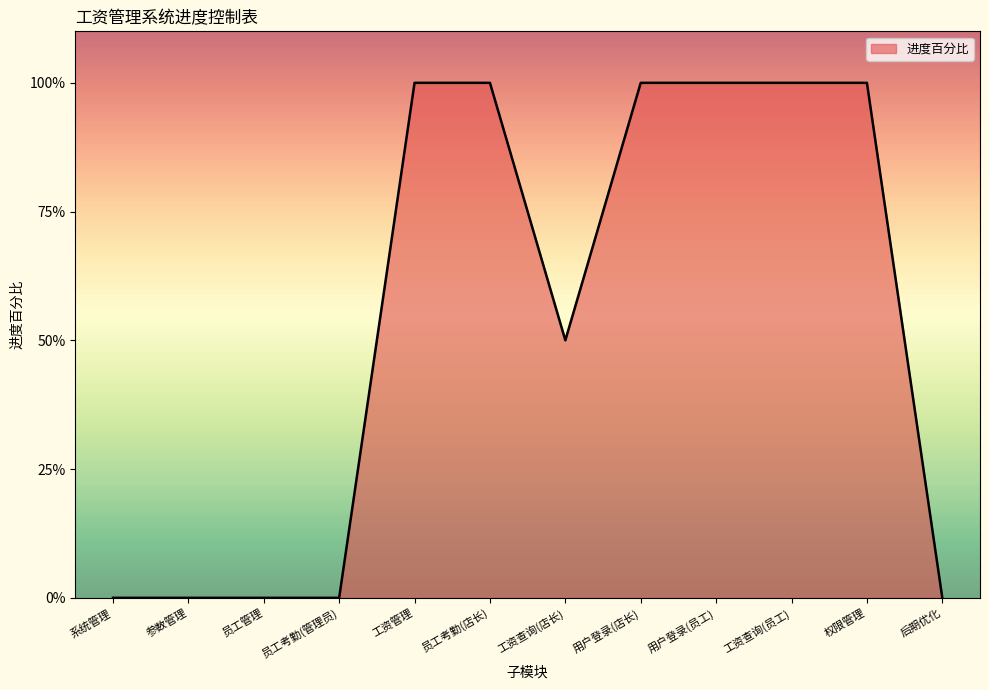

Reading left to right, list all the values displayed in this chart.

系统管理=0.0	参数管理=0.0	员工管理=0.0	员工考勤(管理员)=0.0	工资管理=1.0	员工考勤(店长)=1.0	工资查询(店长)=0.5	用户登录(店长)=1.0	用户登录(员工)=1.0	工资查询(员工)=1.0	权限管理=1.0	后期优化=0.0